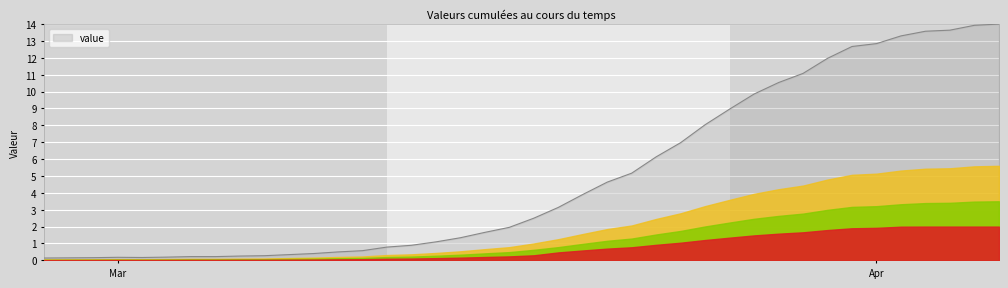

Rank the categories by value from highest to lowest.

2020-04-06, 2020-04-05, 2020-04-04, 2020-04-03, 2020-04-02, 2020-04-01, 2020-03-31, 2020-03-30, 2020-03-29, 2020-03-28, 2020-03-27, 2020-03-26, 2020-03-25, 2020-03-24, 2020-03-23, 2020-03-22, 2020-03-21, 2020-03-20, 2020-03-19, 2020-03-18, 2020-03-17, 2020-03-16, 2020-03-15, 2020-03-14, 2020-03-13, 2020-03-12, 2020-03-11, 2020-03-10, 2020-03-09, 2020-03-08, 2020-03-07, 2020-03-06, 2020-03-04, 2020-03-05, 2020-03-03, 2020-03-01, 2020-03-02, 2020-02-29, 2020-02-28, 2020-02-27